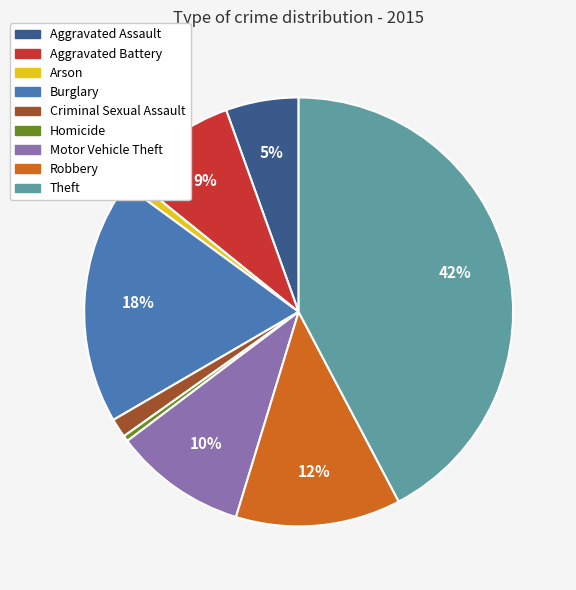

Between Arson and Theft, which is larger?

Theft